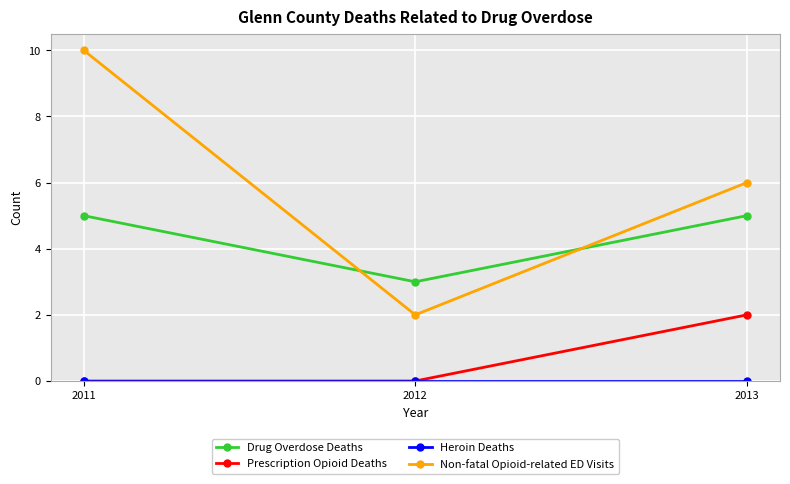

How many categories are shown in the chart?

3